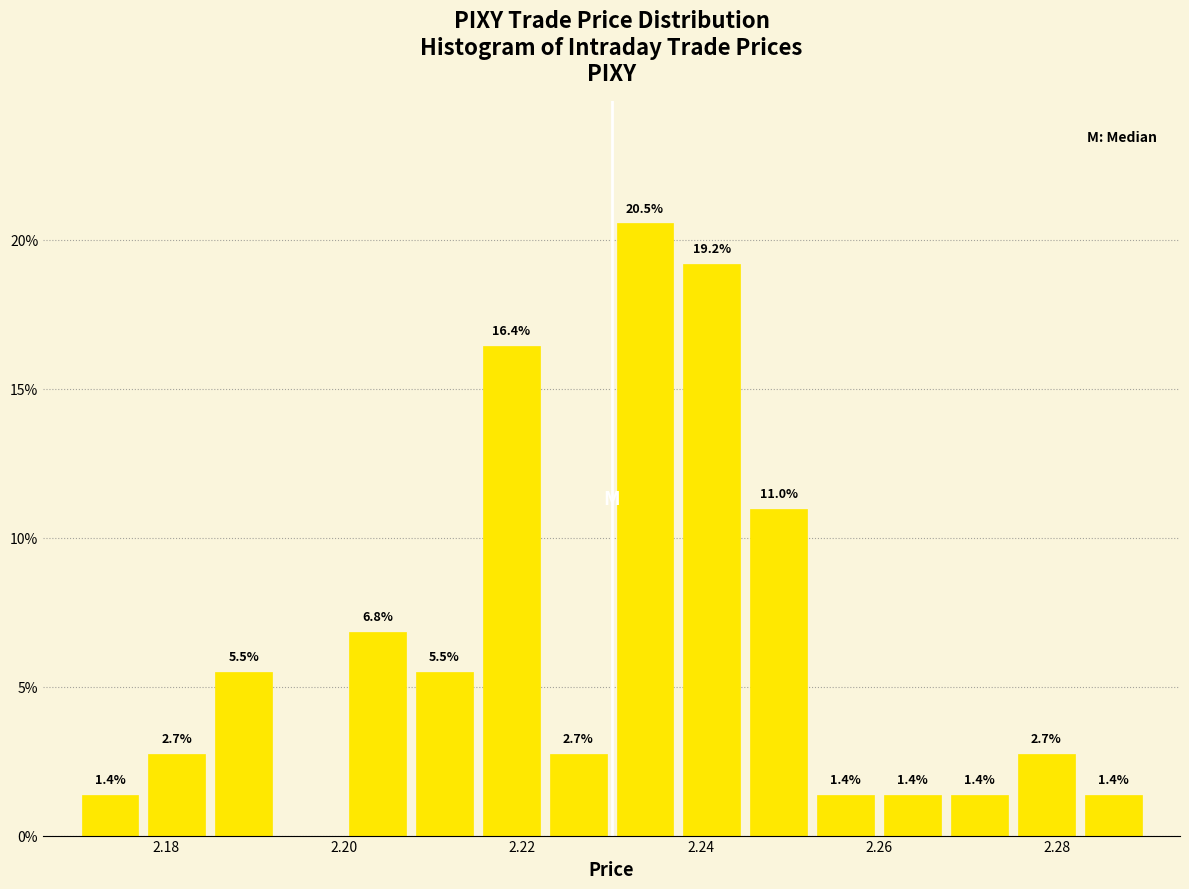

Around what value on the x-axis is the tallest bar? Give the approximate position of its centre, as read against the axis.

2.234